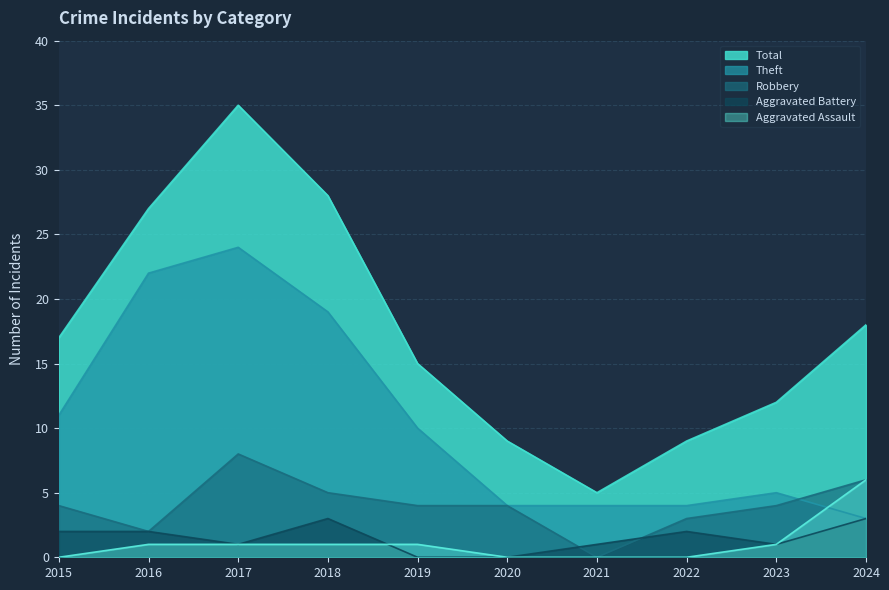

How many categories are shown in the chart?

10